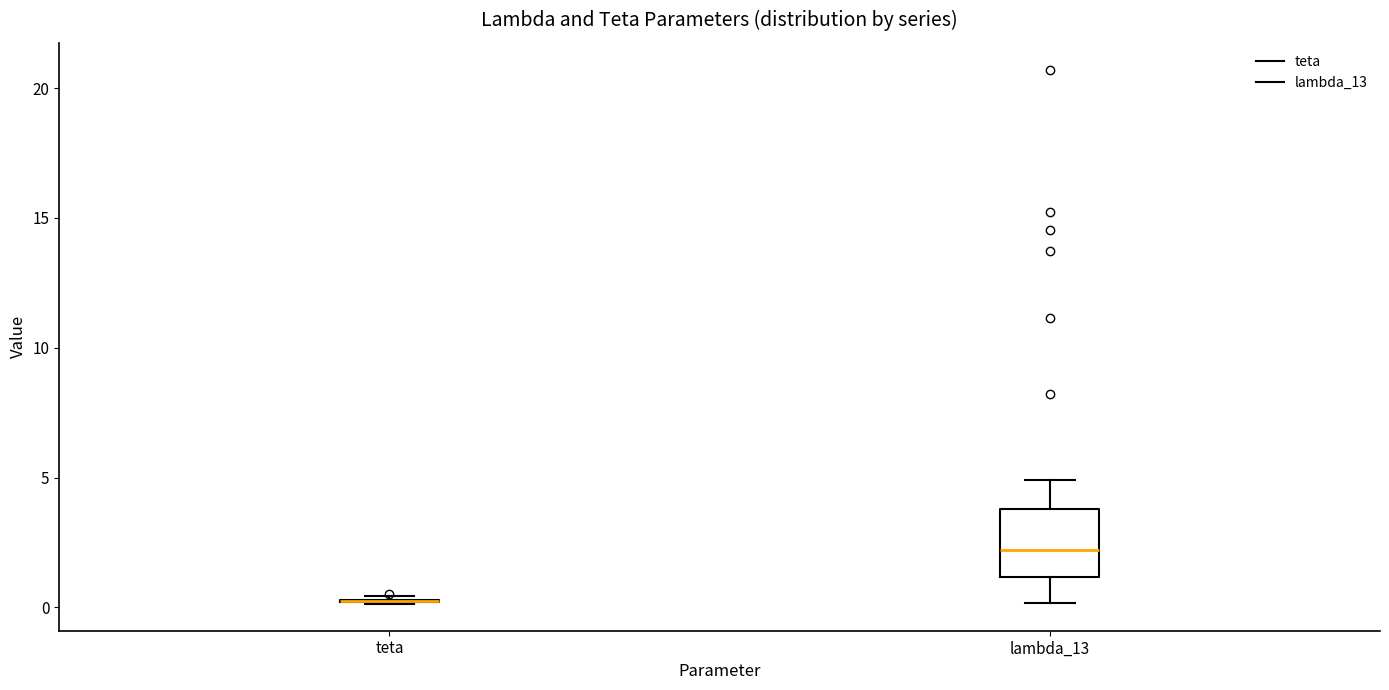

Reading left to right, transcribe this box plot: for each box, give where its median line is, the range the box spans, and where its two whiskers end, as read against the y-axis. The values are not printed on the chart, so give them approximately, as read against the axis.

teta: box collapsed to a line at 0.0, whiskers 0.0 to 0.5
lambda_13: median 2.0, box 1.0 to 4.0, whiskers 0.0 to 5.0